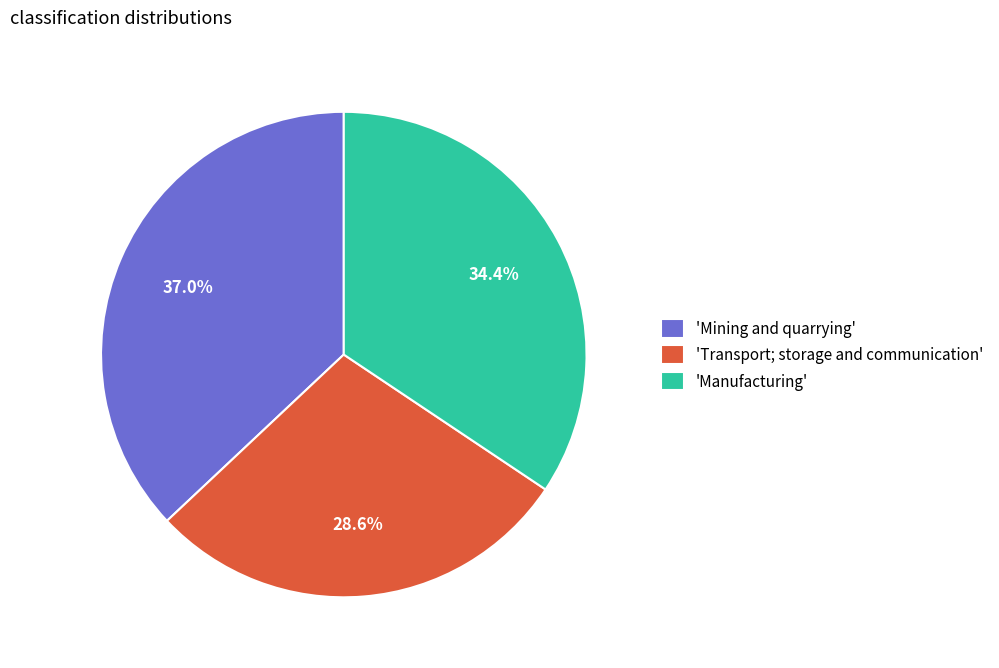

Rank the categories by value from lowest to highest.

'Transport; storage and communication', 'Manufacturing', 'Mining and quarrying'